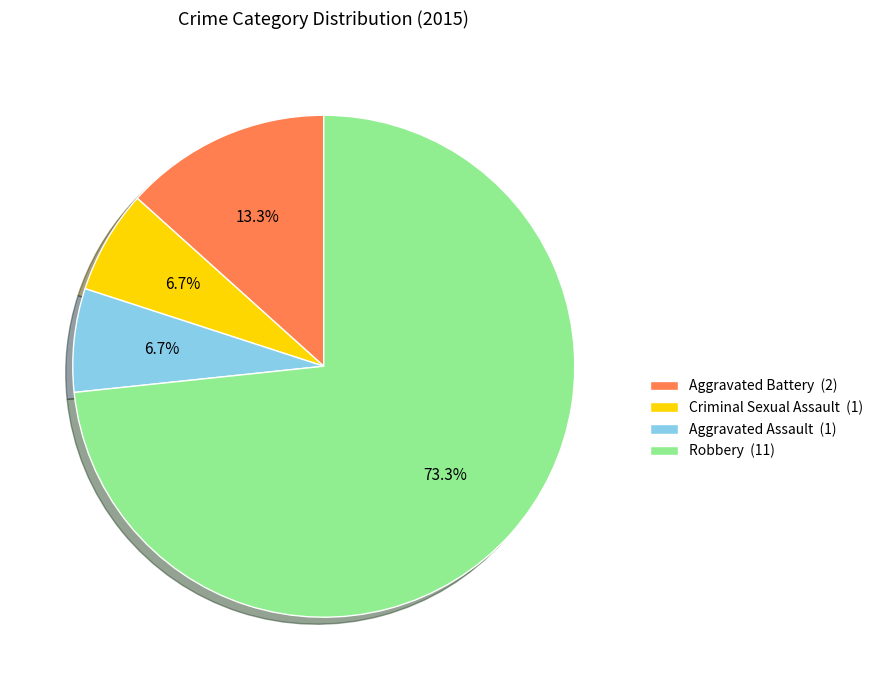

What percentage is NOT represented by Robbery (11)?

26.7%